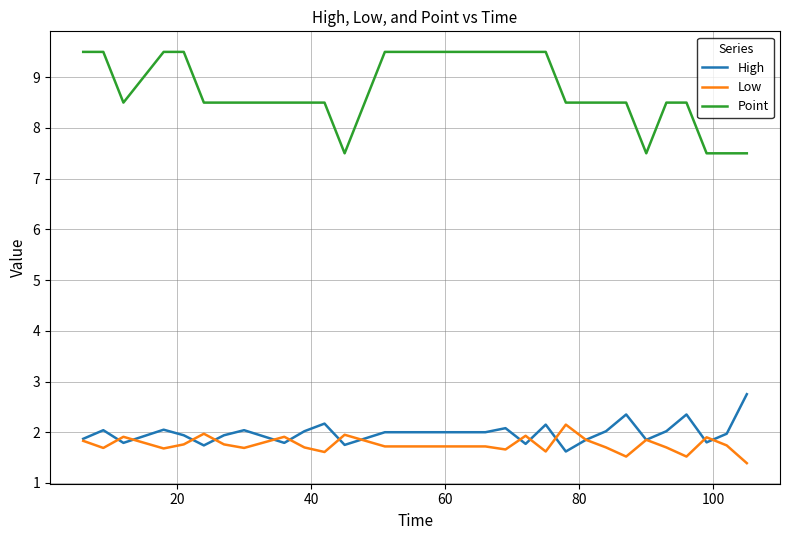

True or false: Point and High intersect in this chart.

False